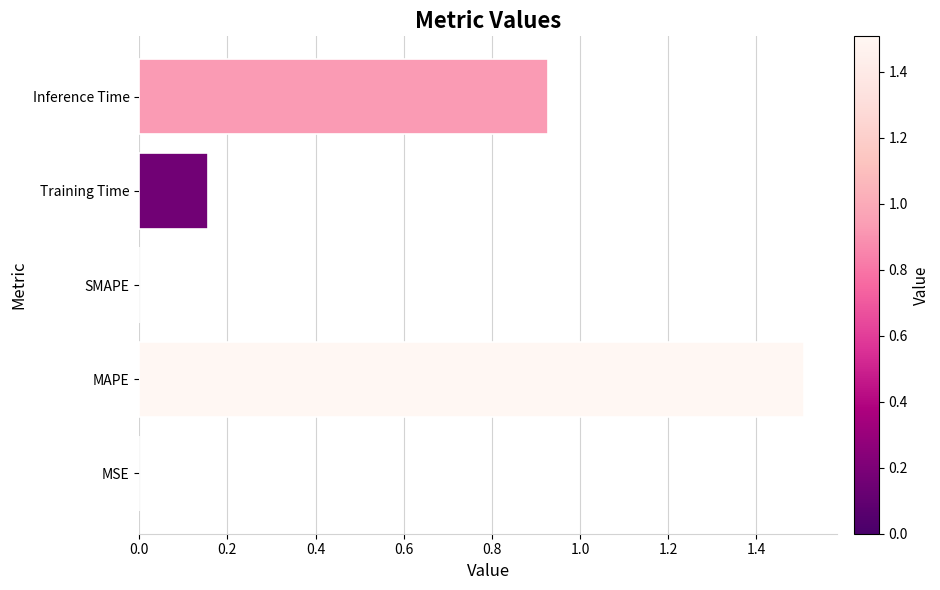

What is the sum of all values?

2.6